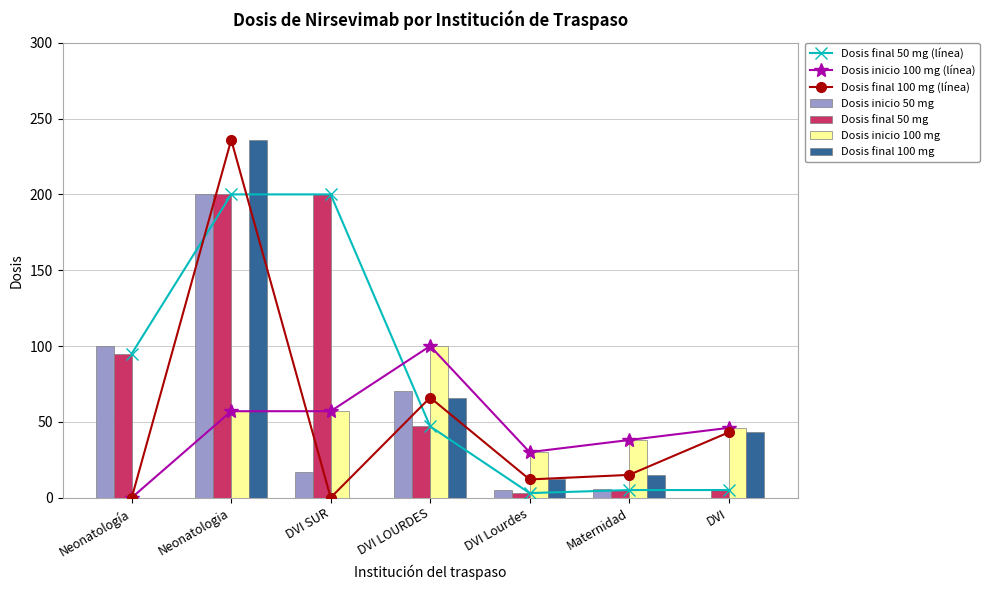

At which label does Dosis inicio 100 mg reach its peak?

DVI LOURDES